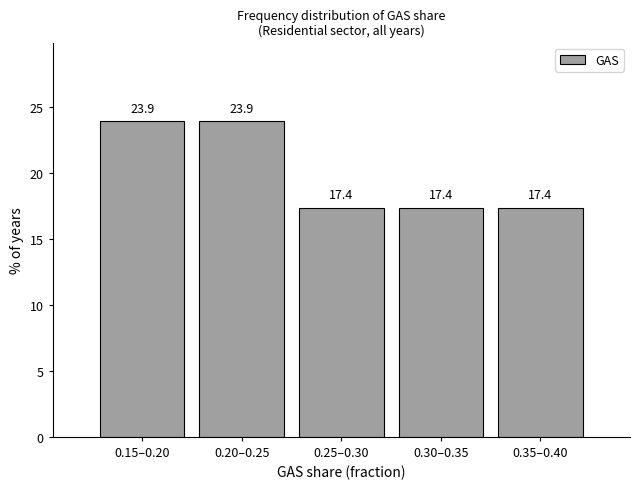

Reading left to right, what are all the values shown in this chart?

23.9	23.9	17.4	17.4	17.4